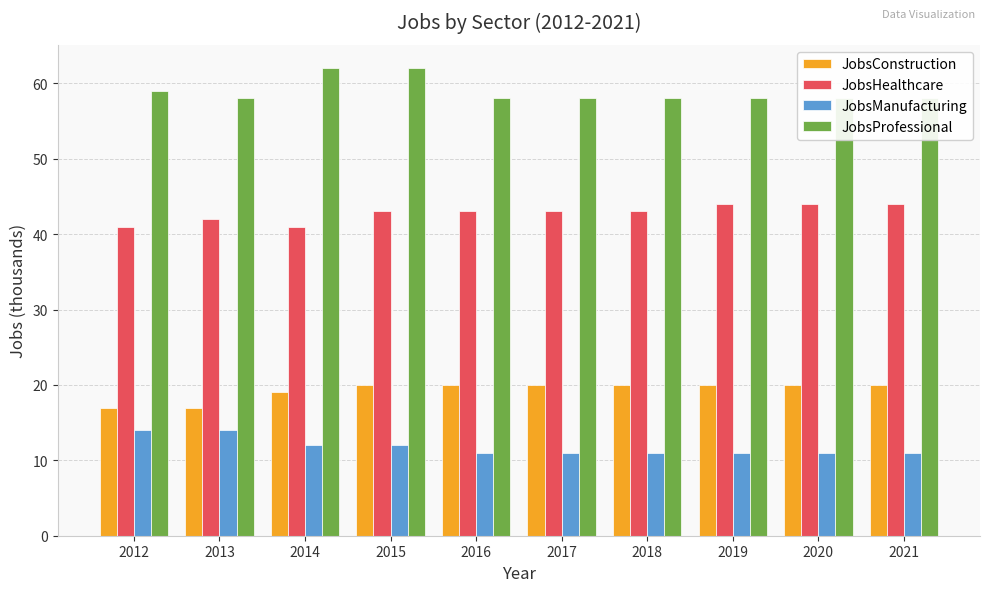

What are all the series names shown in the legend?

JobsConstruction, JobsHealthcare, JobsManufacturing, JobsProfessional